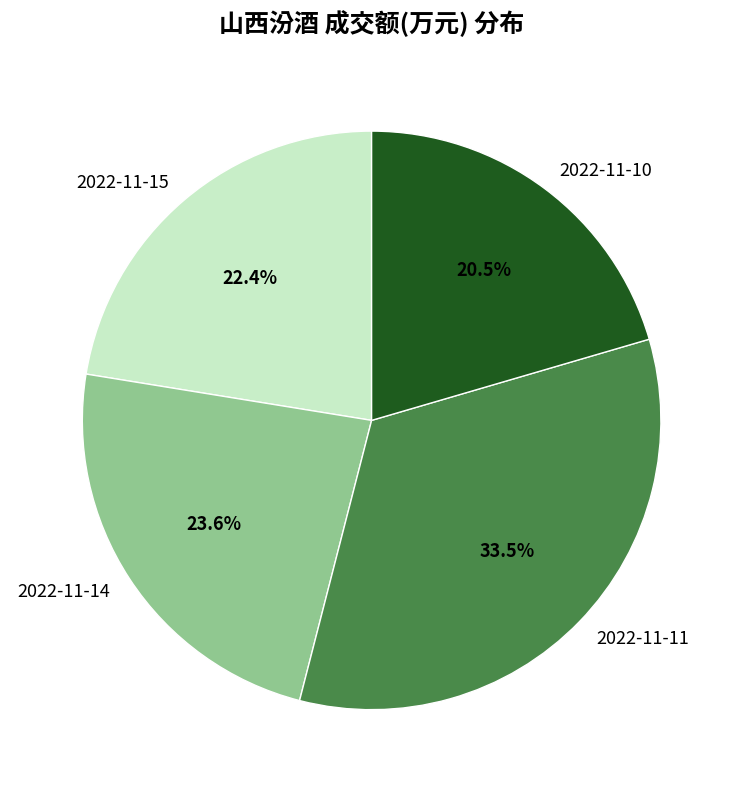

Approximately how many times larger is the value at 2022-11-11 compared to 2022-11-15?

1.5